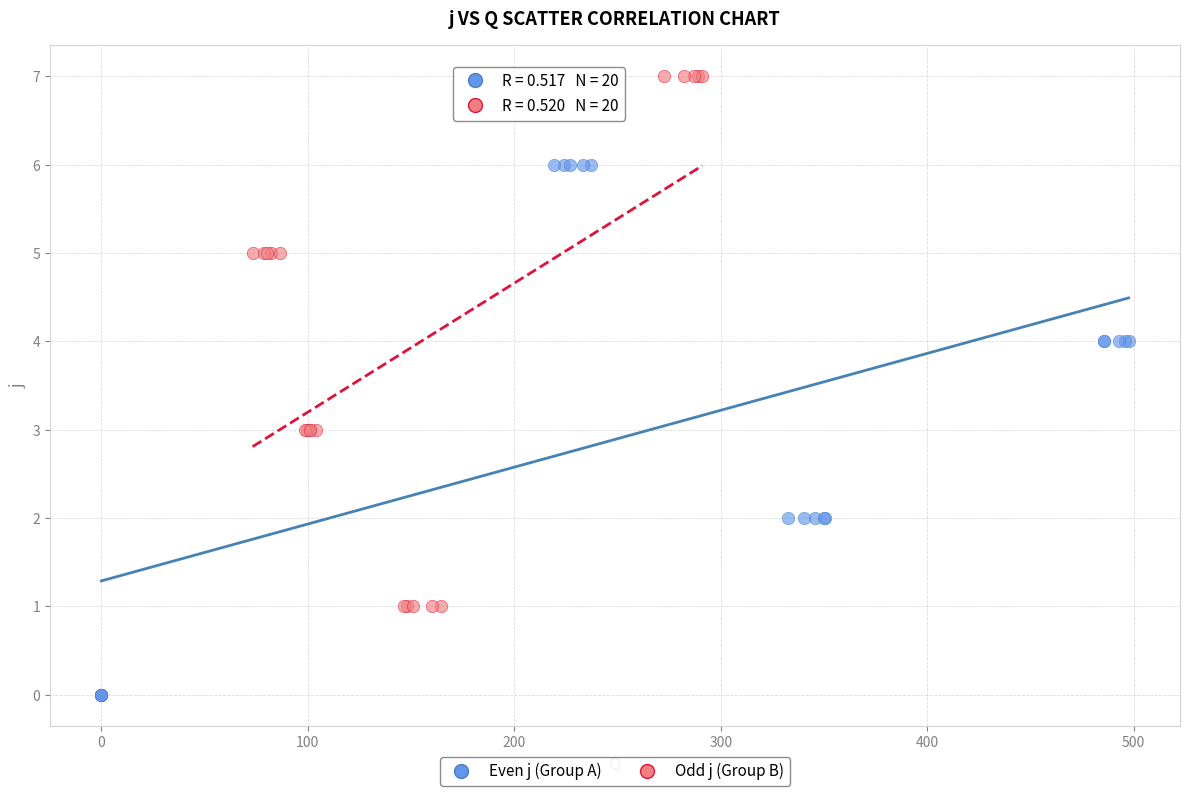

Which series reaches the maximum Y coordinate?

Odd j (Group B)